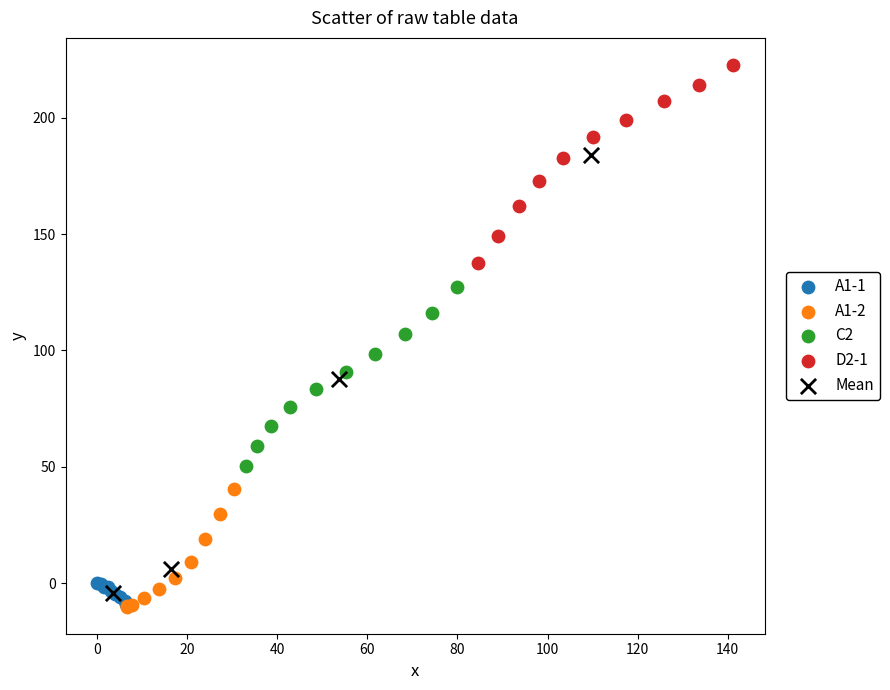

Which series has the widest spread of Y values?

Mean